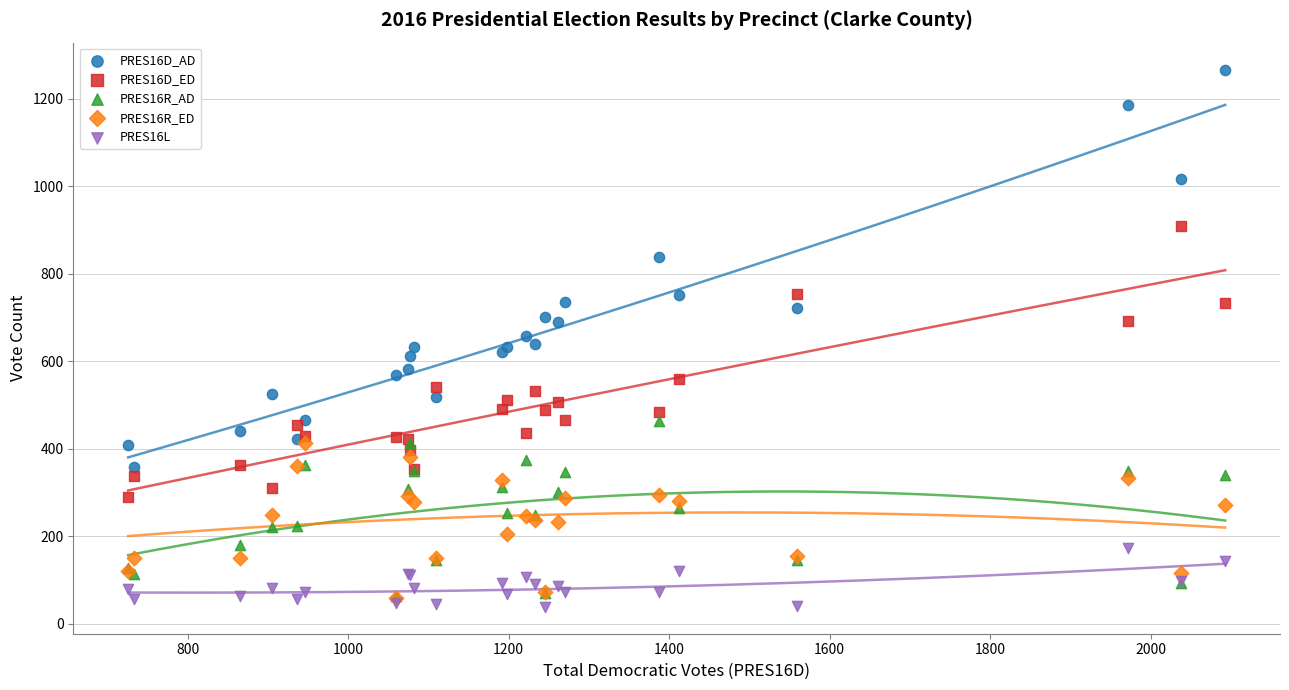

What are all the series names shown in the legend?

PRES16D_AD, PRES16D_ED, PRES16R_AD, PRES16R_ED, PRES16L